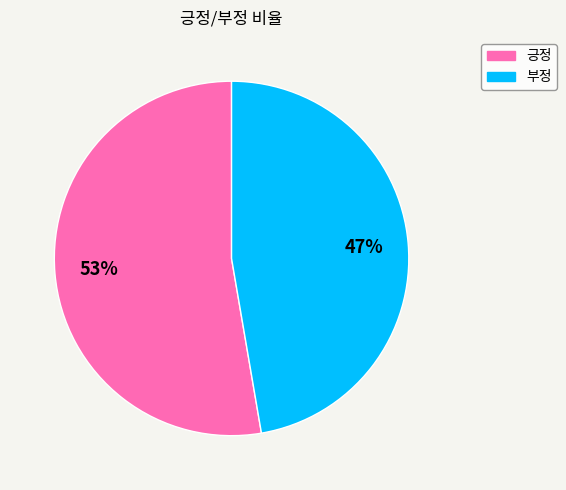

To the nearest percent, what is the average slice percentage?

50%